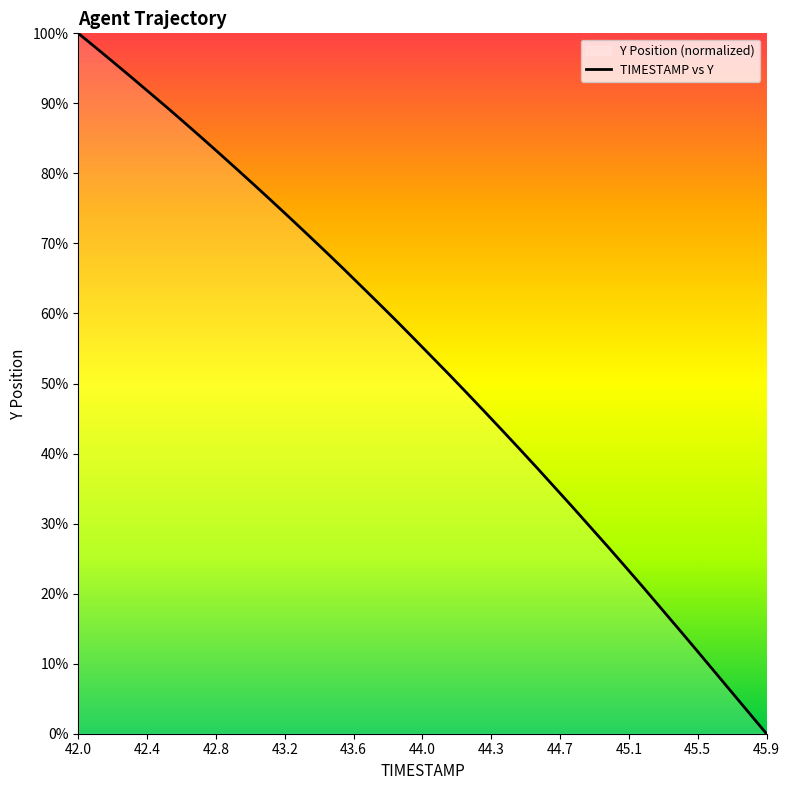

What is the average value?

53.3